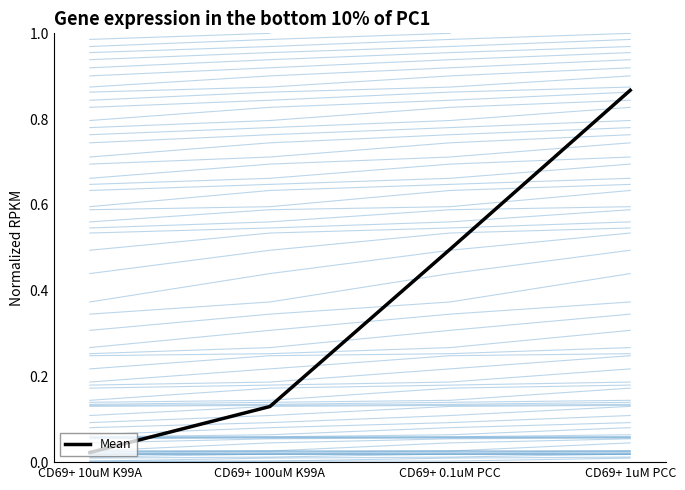

What is the value of the 4th point from the left?

0.9